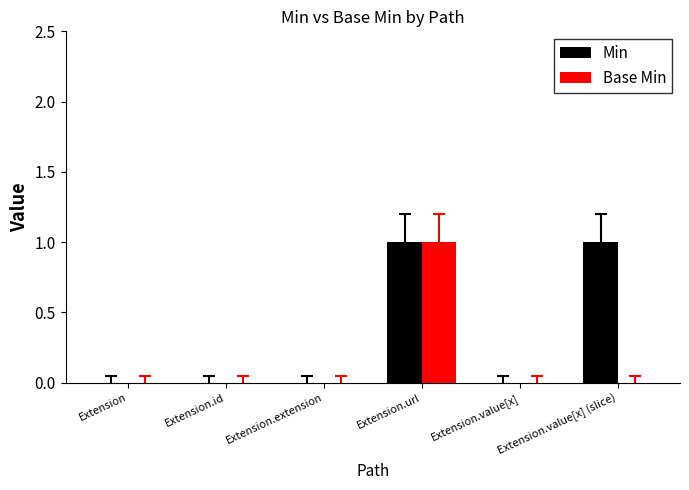

At which category is the sum across all series the highest?

Extension.url